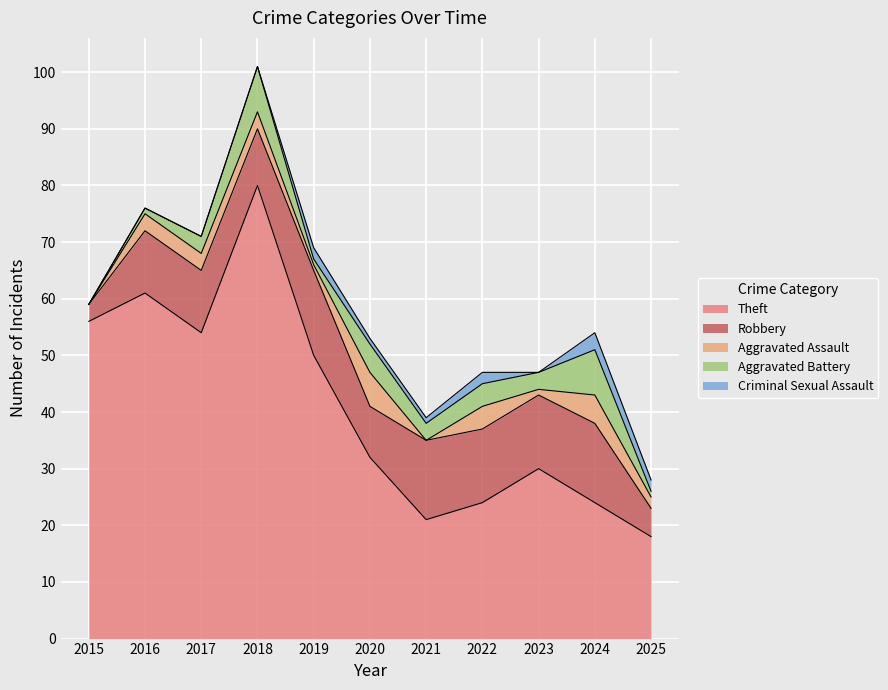

Where does the Robbery series first go above 11?

2019